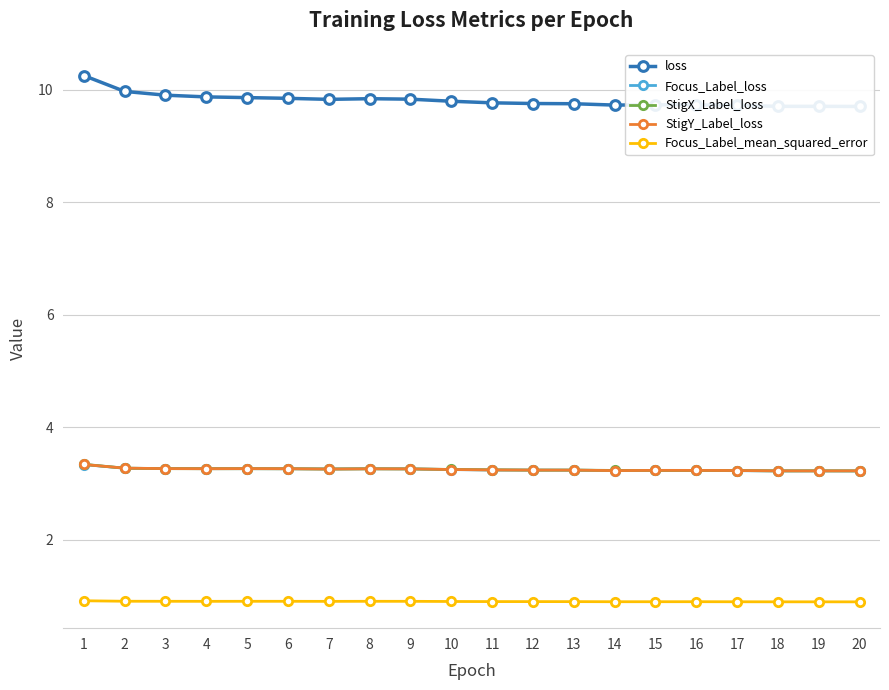

Is it true that StigY_Label_loss equals 1.2 at 16?

False